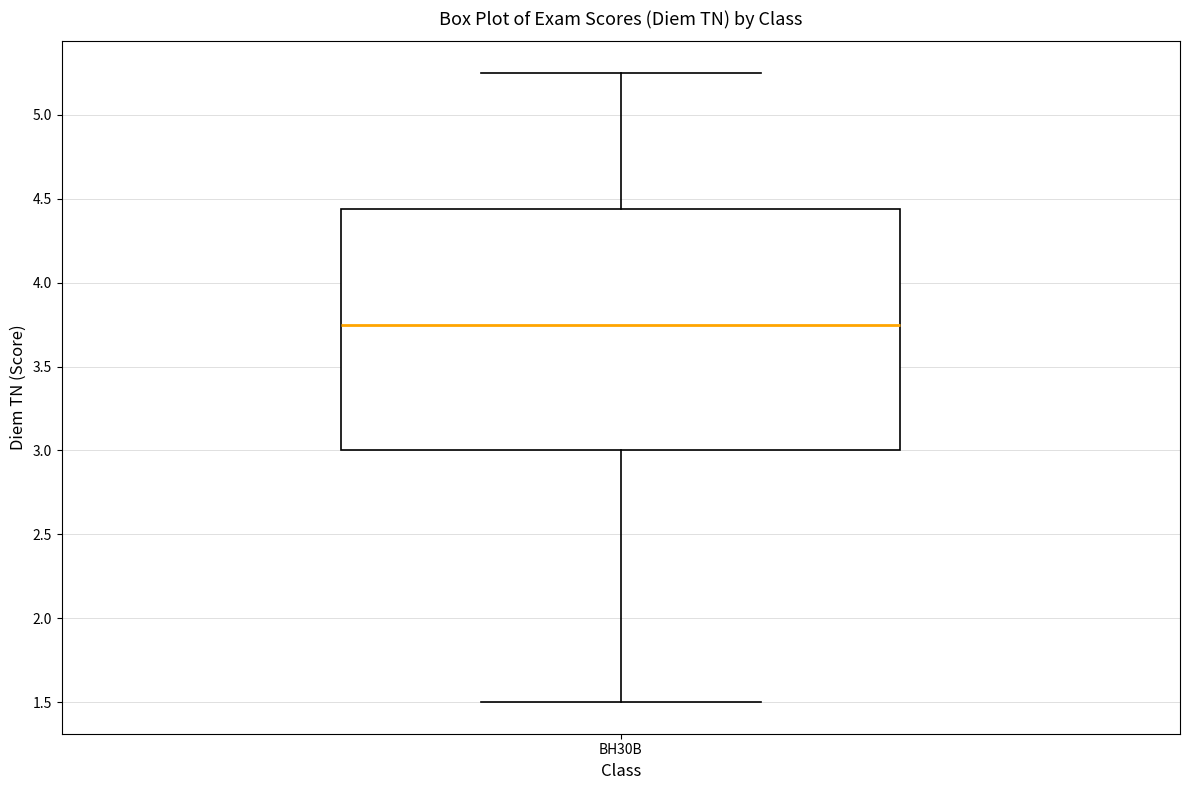

Where is the lower edge of the box for BH30B on the y-axis? The values are not printed on the chart, so give them approximately, as read against the axis.

3.00